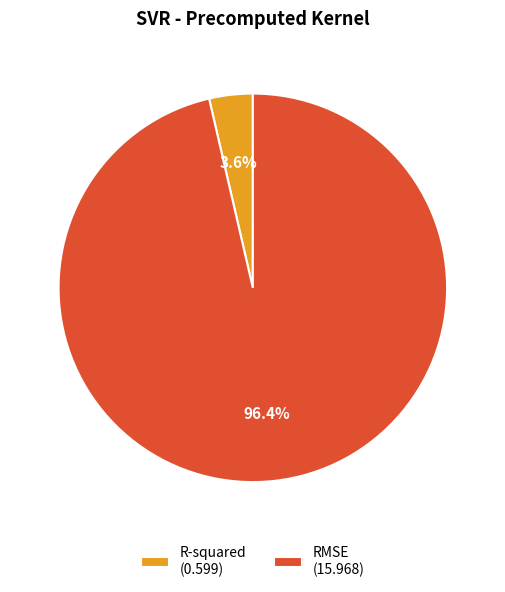

To the nearest percent, what portion does R-squared represent?

4%